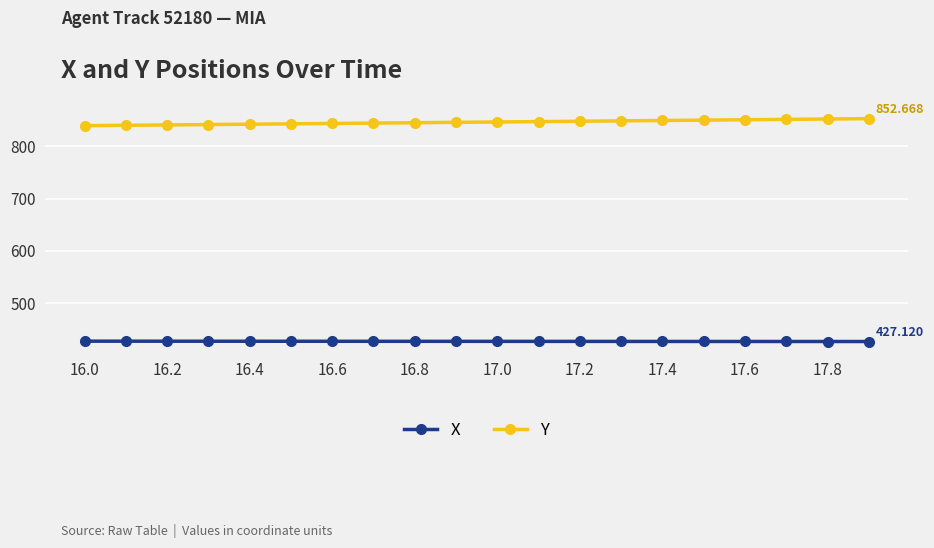

True or false: Y and X intersect in this chart.

False